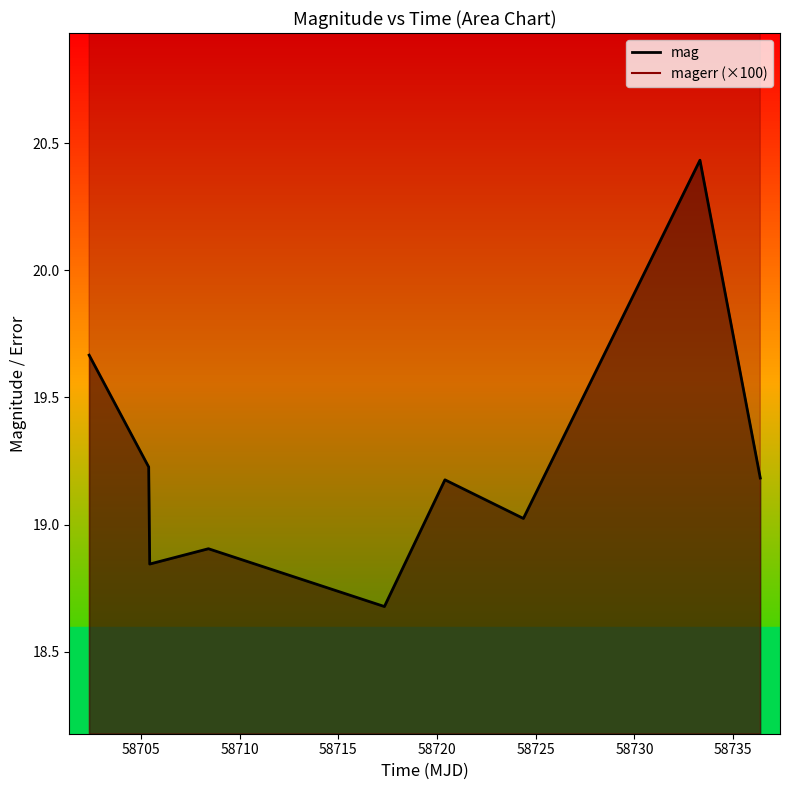

What is the lowest value of the mag series?

18.7